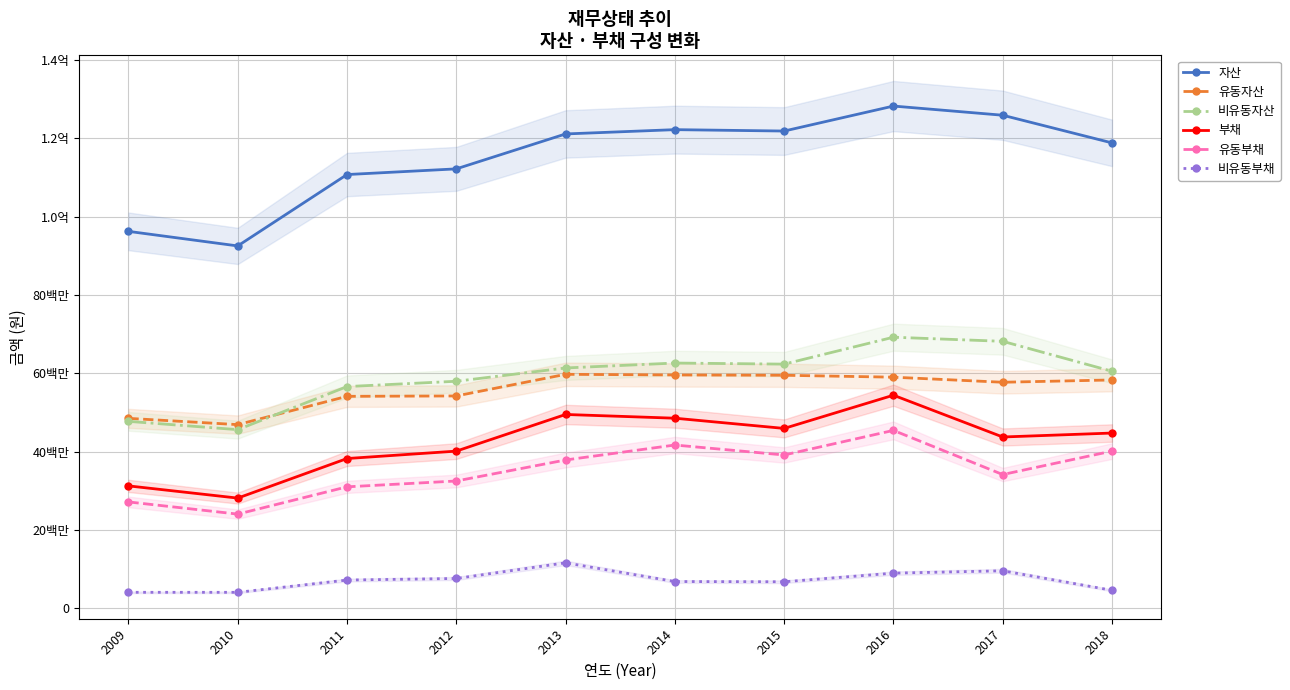

The value of 유동부채 at 2011 is 31028392. True or false?

True